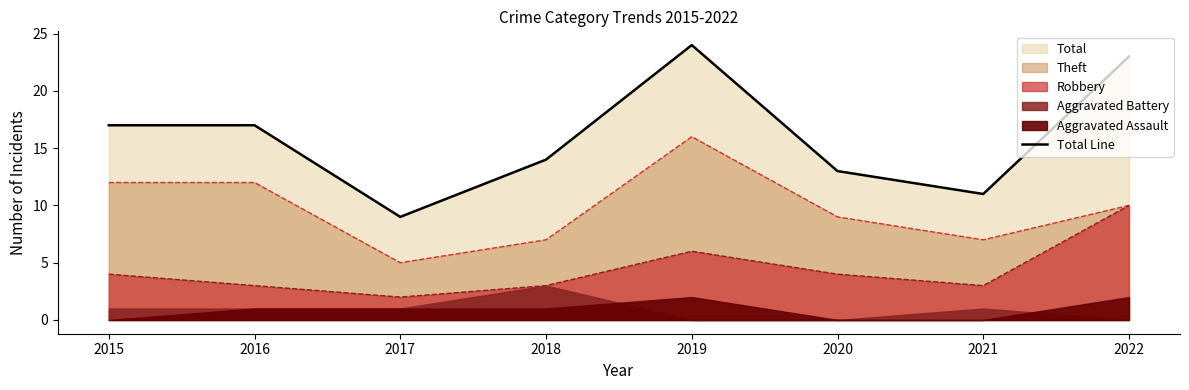

Reading left to right, extract all data points from this chart.

2015=17	2016=17	2017=9	2018=14	2019=24	2020=13	2021=11	2022=23